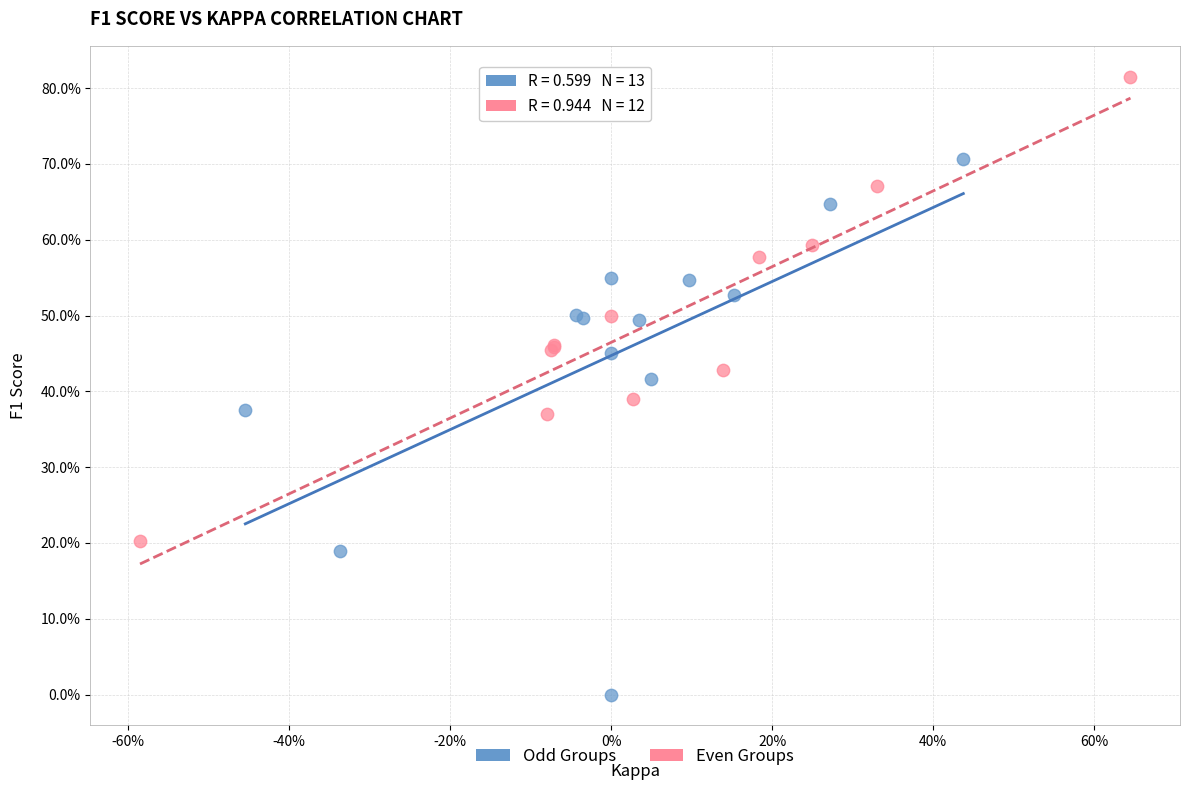

Which series has the widest spread of Y values?

Odd Groups